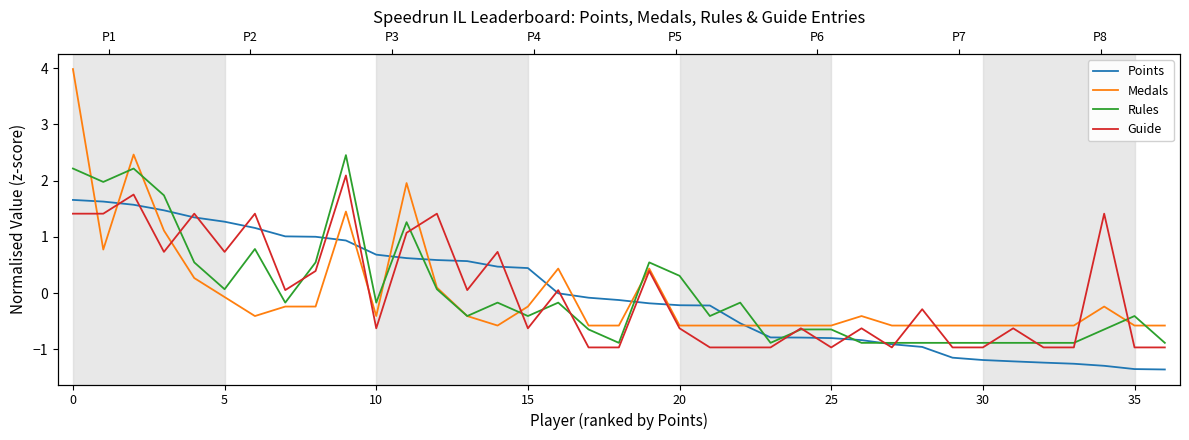

In Guide, how many points are lower than both neighbors (excluding endpoints)?

8